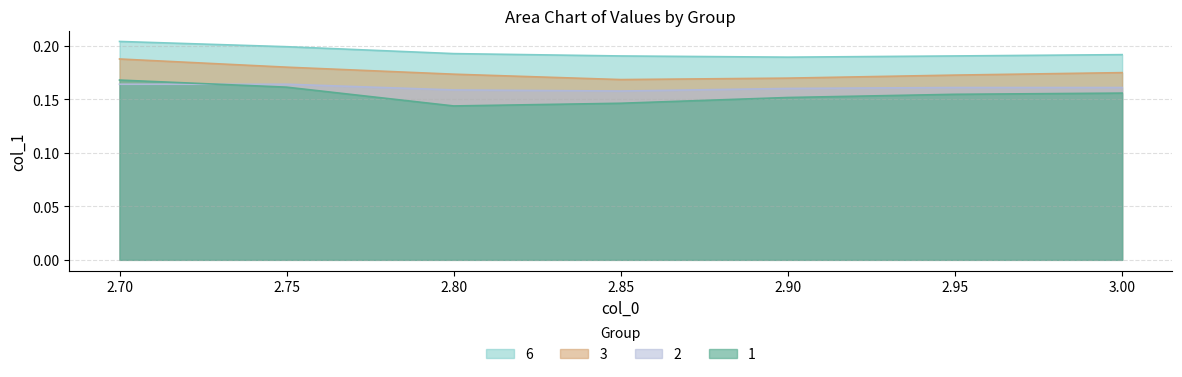

True or false: 1 and 3 cross at least once.

False